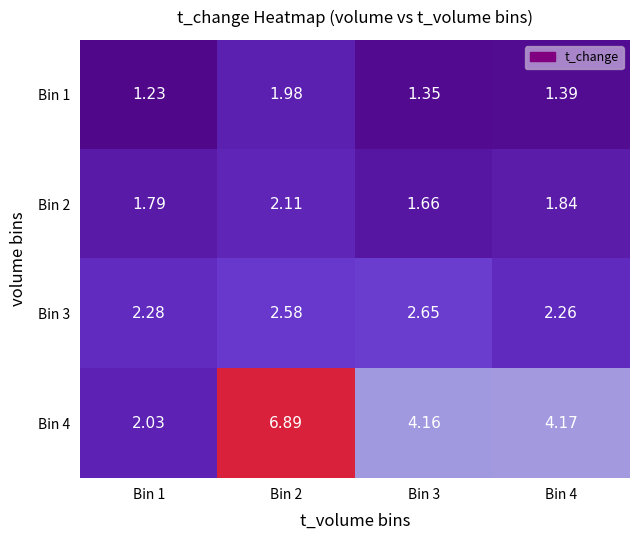

What is the spread (max minus min) of values at Bin 4?

2.8